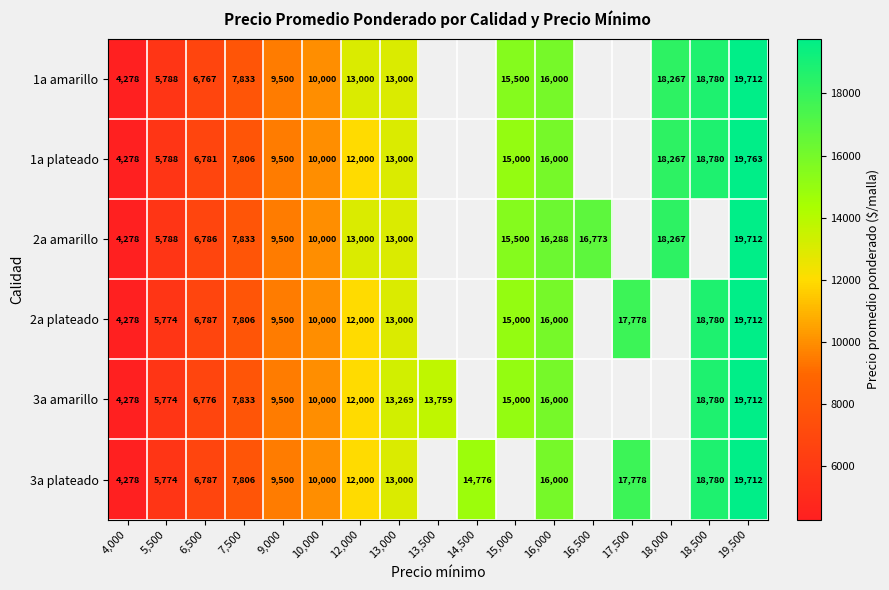

Which has a higher value, 18,000 or 7,500?

18,000